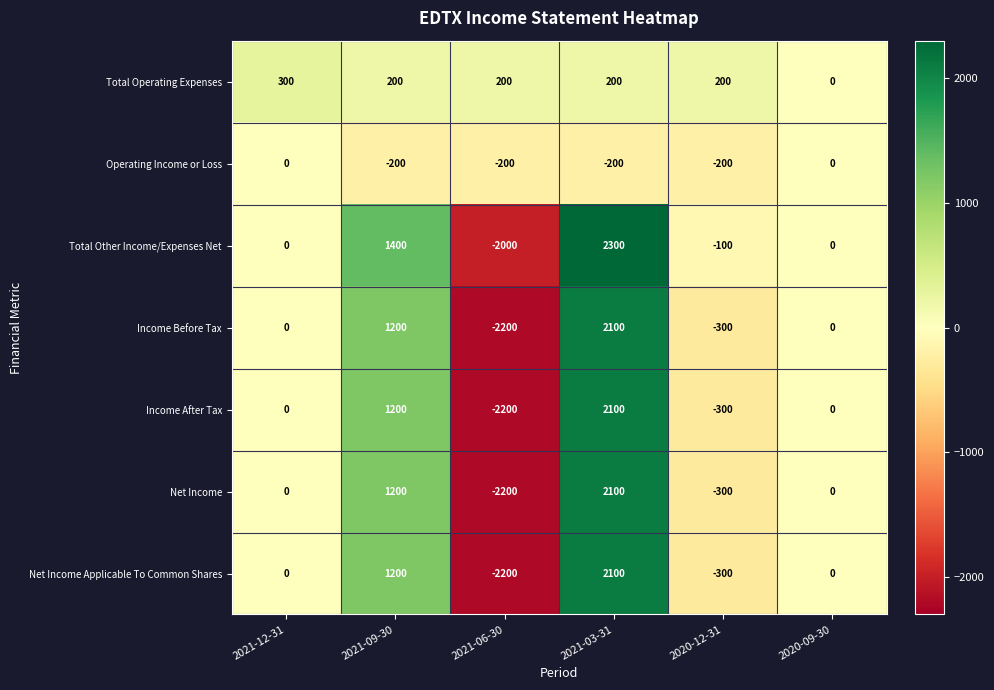

Read the Income After Tax value at 2021-09-30, to the nearest 100.

1200